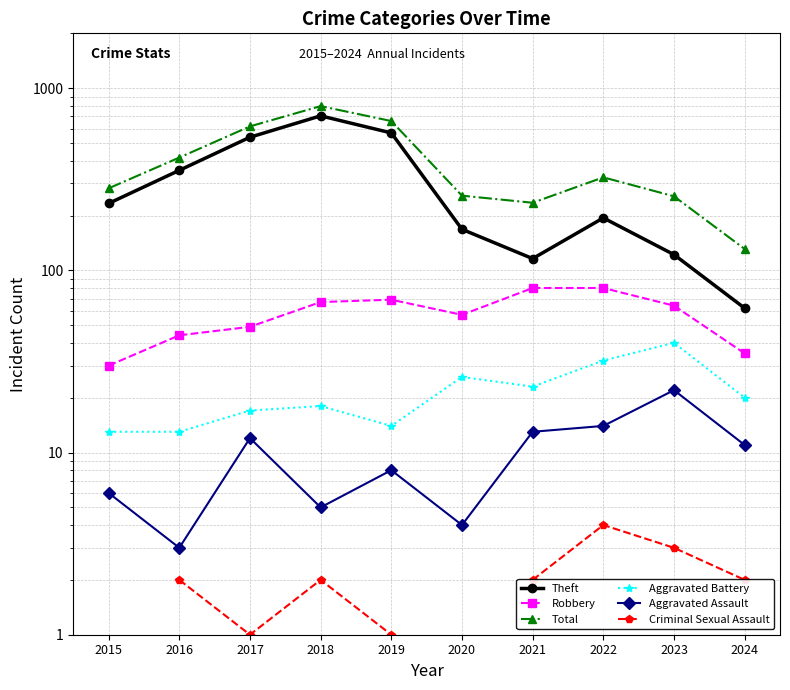

How many interior local peaks does the Aggravated Assault series have?

3